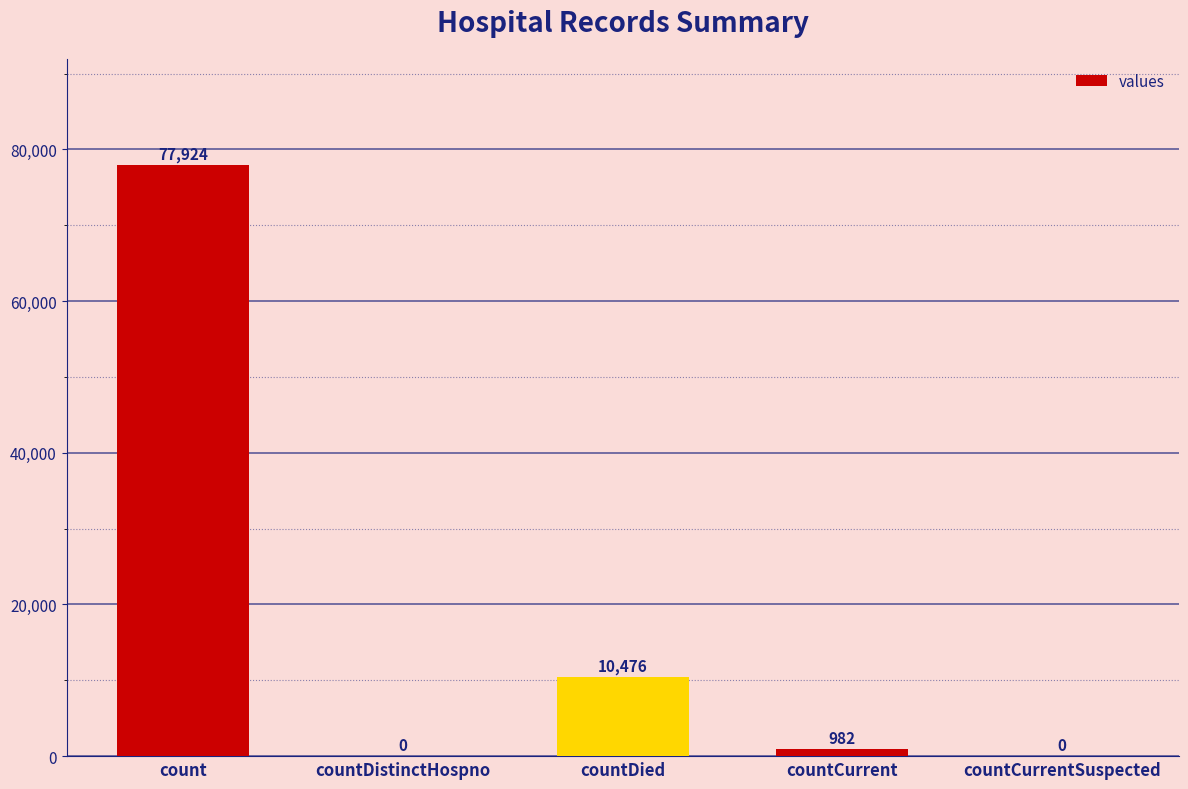

Where does the data first go above 982?

count